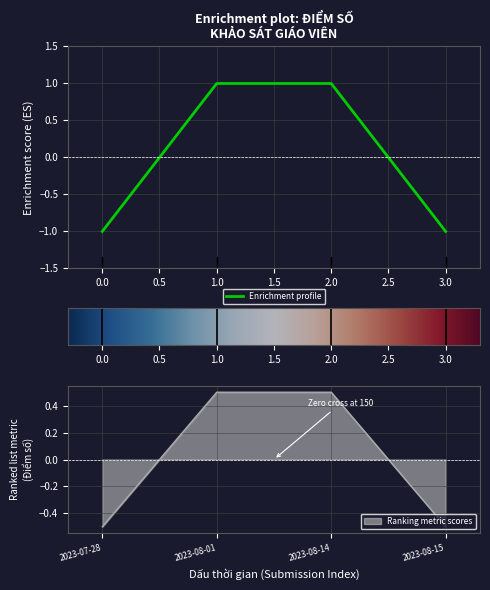

True or false: Enrichment profile has more than 2 interior local peaks.

False